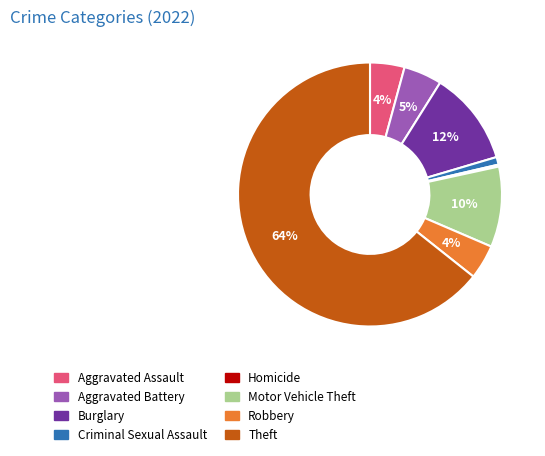

Which has a higher value, Criminal Sexual Assault or Aggravated Battery?

Aggravated Battery